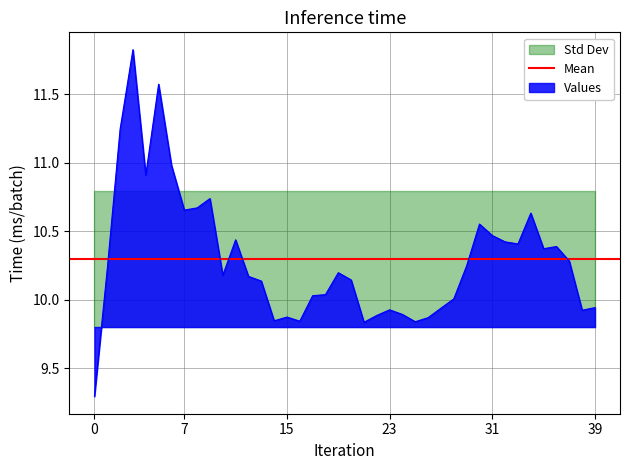

True or false: close and low intersect in this chart.

False